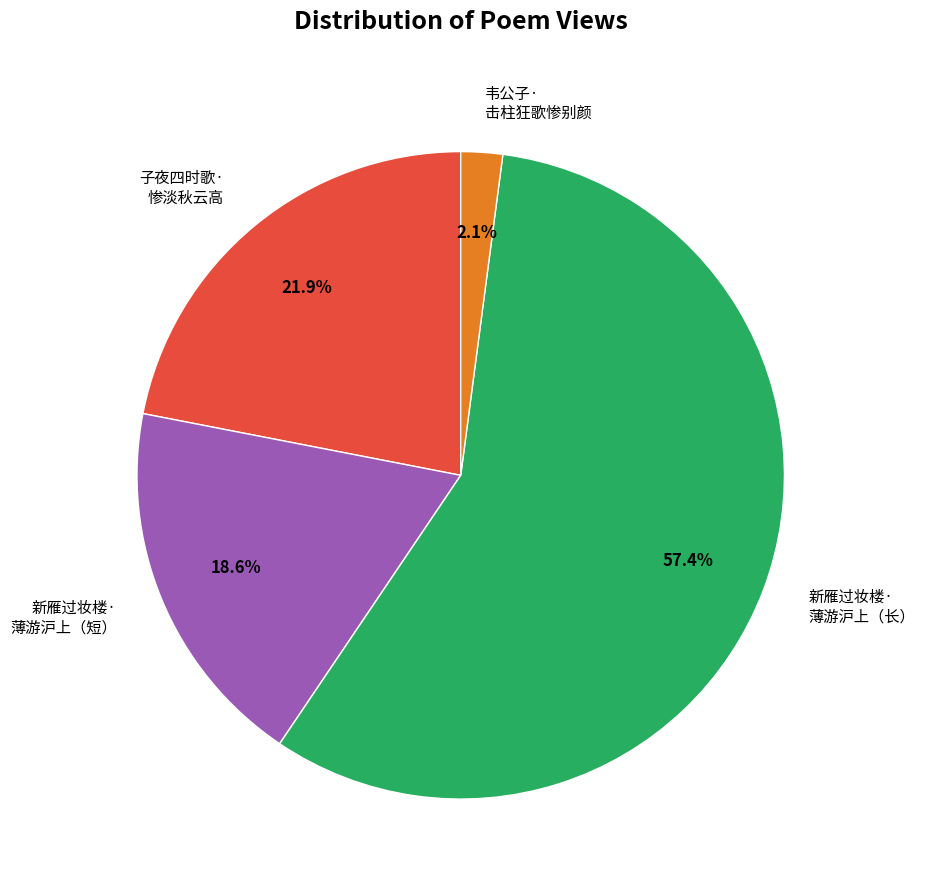

Rank the categories by value from lowest to highest.

韦公子· 击柱狂歌惨别颜, 新雁过妆楼· 薄游沪上（短）, 子夜四时歌· 惨淡秋云高, 新雁过妆楼· 薄游沪上（长）